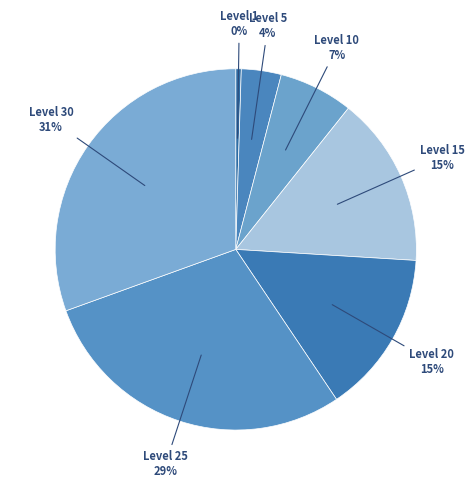

How many slices are in this pie chart?

7